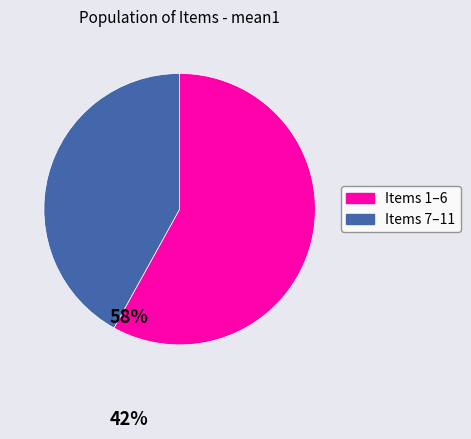

Approximately how many times larger is the value at Items 7–11 compared to Items 1–6?

0.7